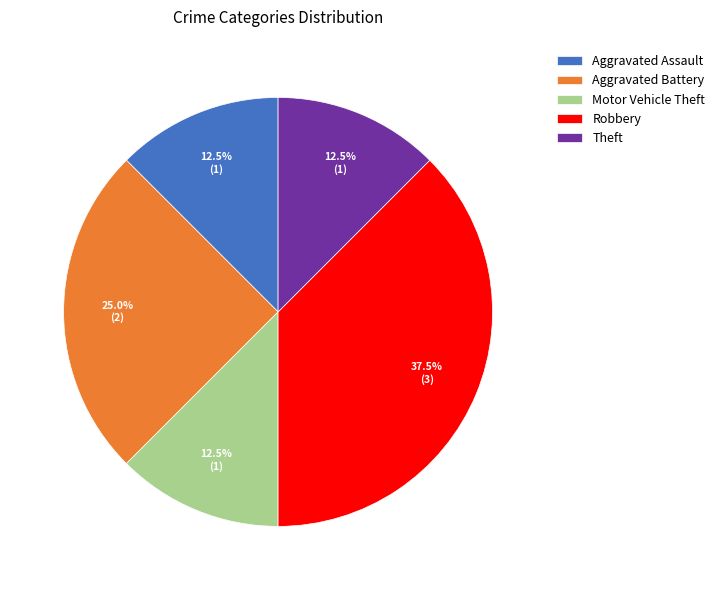

Which category has the biggest portion of the pie?

Robbery